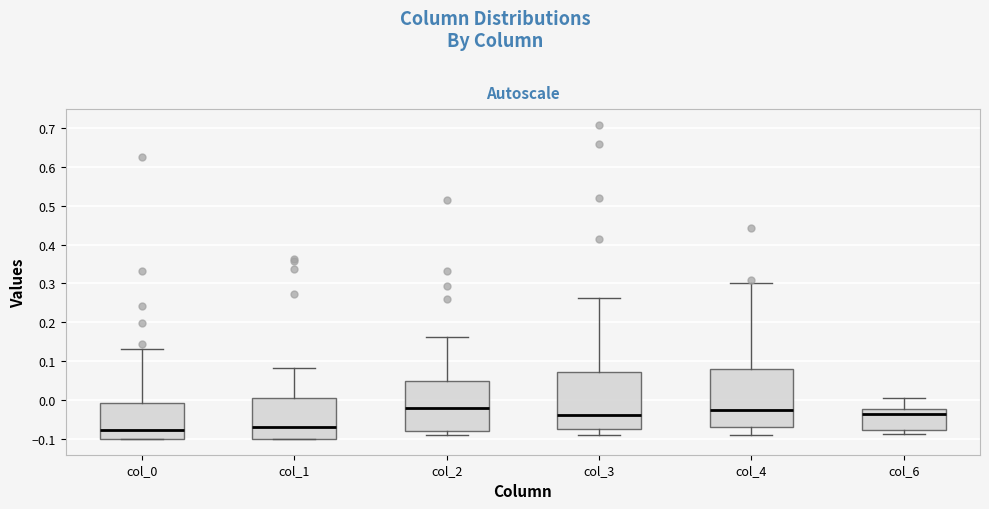

Reading left to right, read every box against the y-axis: the position of its median line, the range the box covers, and the ends of its whiskers. The values are not printed on the chart, so give them approximately, as read against the axis.

col_0: median -0.08, box -0.10 to -0.01, whiskers -0.10 to 0.13
col_1: median -0.07, box -0.10 to 0.01, whiskers -0.10 to 0.08
col_2: median -0.02, box -0.08 to 0.05, whiskers -0.09 to 0.16
col_3: median -0.04, box -0.07 to 0.07, whiskers -0.09 to 0.26
col_4: median -0.02, box -0.07 to 0.08, whiskers -0.09 to 0.30
col_6: median -0.04, box -0.08 to -0.02, whiskers -0.09 to 0.00